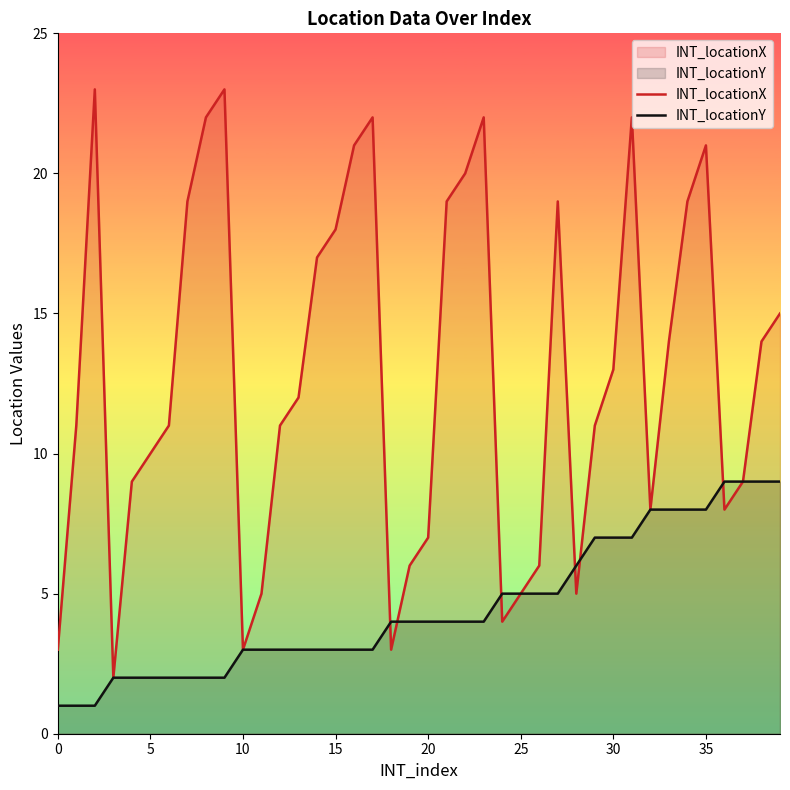

Which series ends up on top after the final intersection of INT_locationX and INT_locationY?

INT_locationY